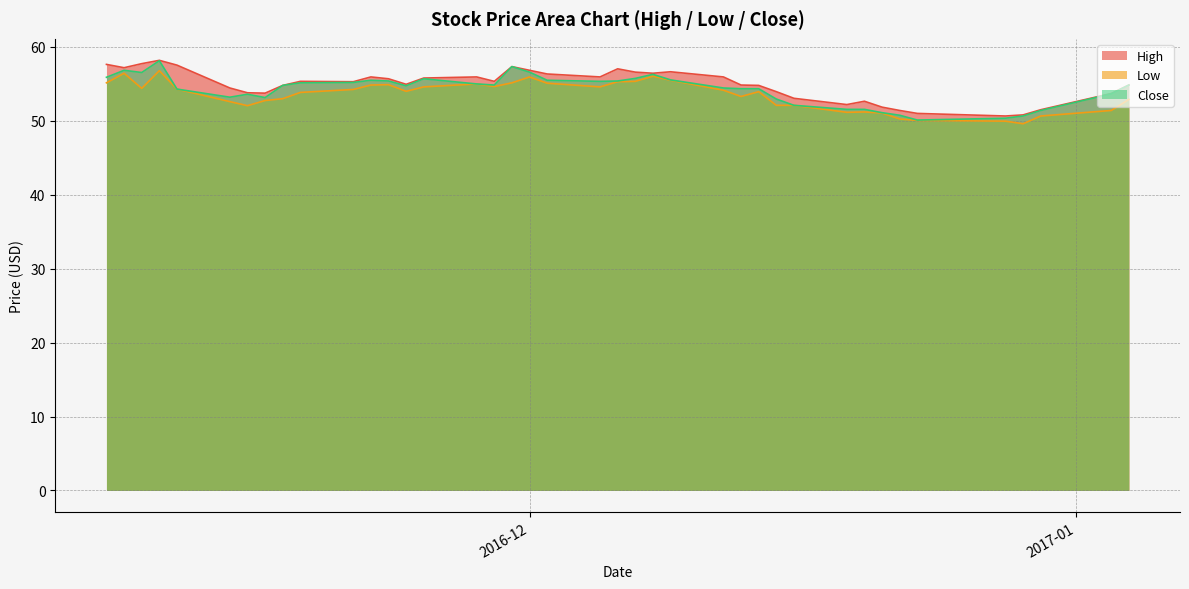

How many lines are shown in the chart?

3